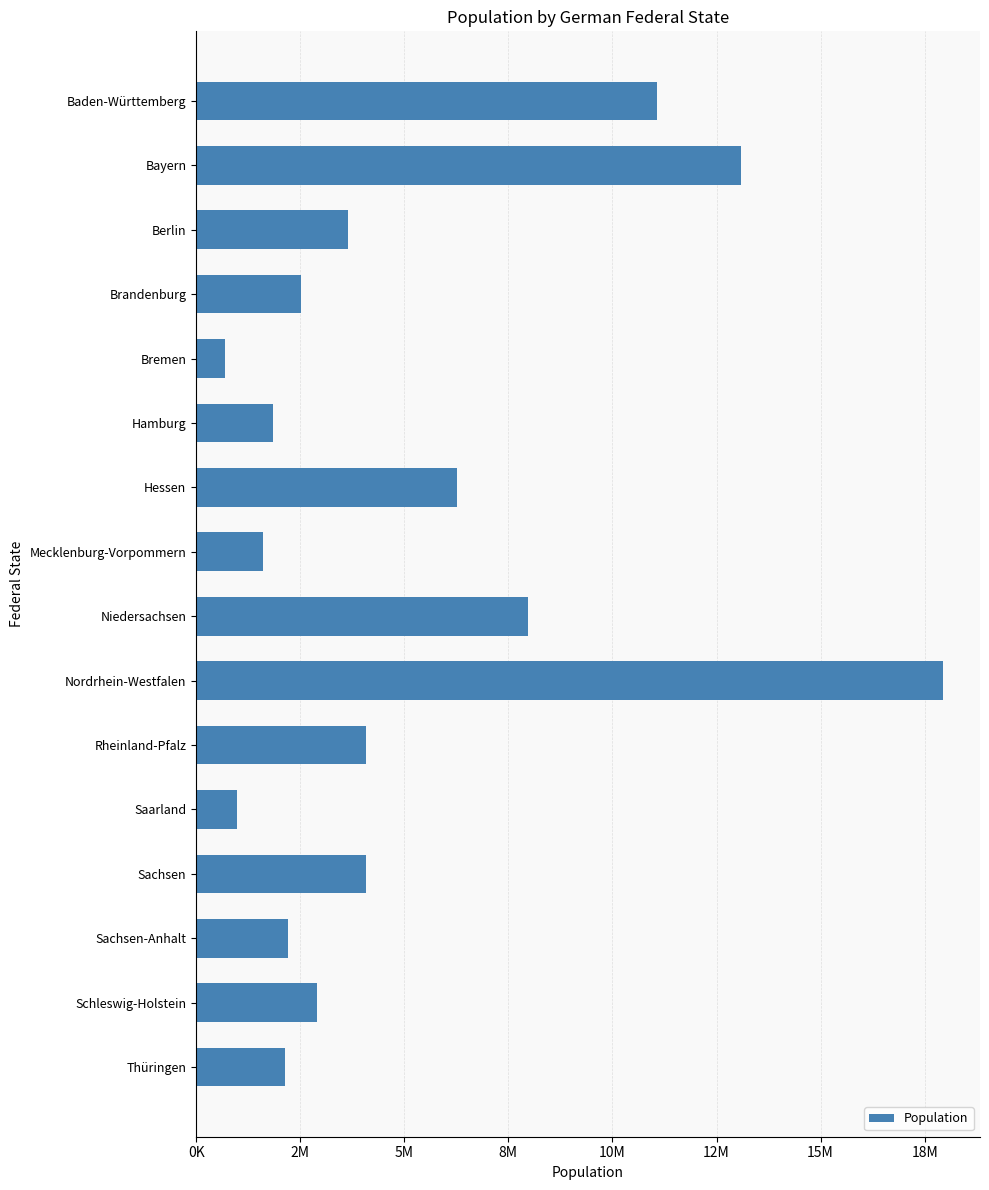

Which category has the lowest value across all series?

Bremen